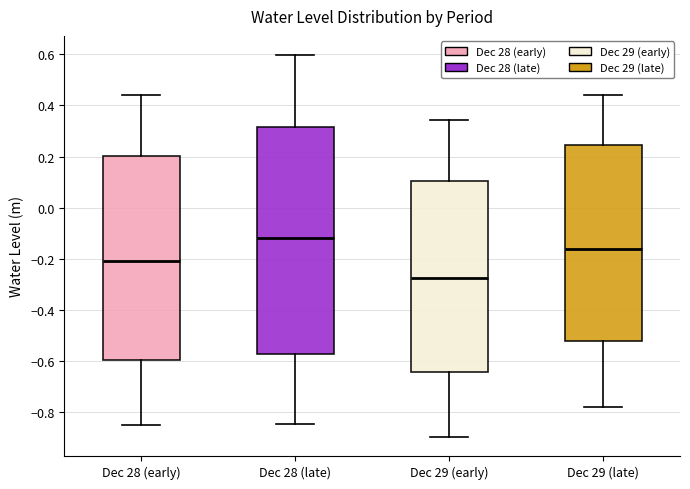

Which box is the tallest, from its lower edge to its upper edge?

Dec 28 (late)